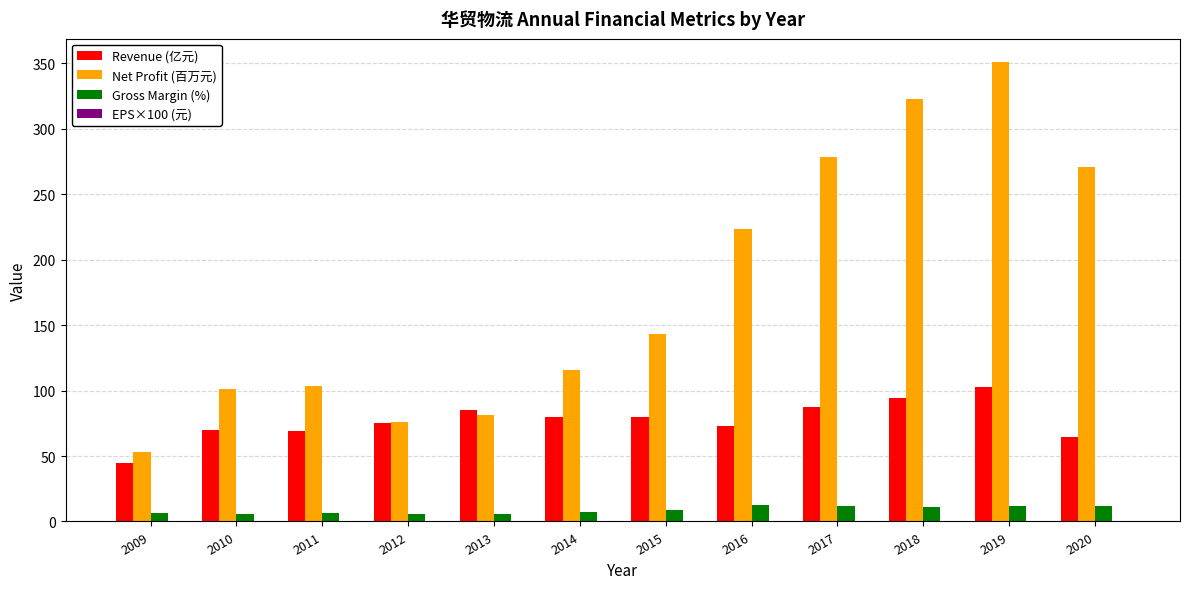

Which series changed the most between 2014 and 2020?

Net Profit (百万元)